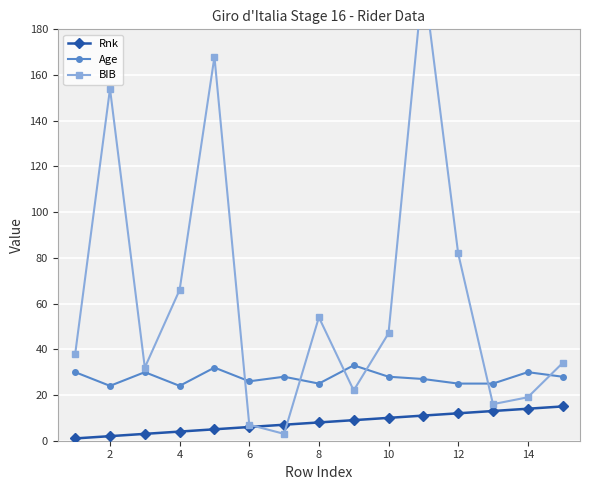

Does the chart display data point markers on the line(s)?

Yes